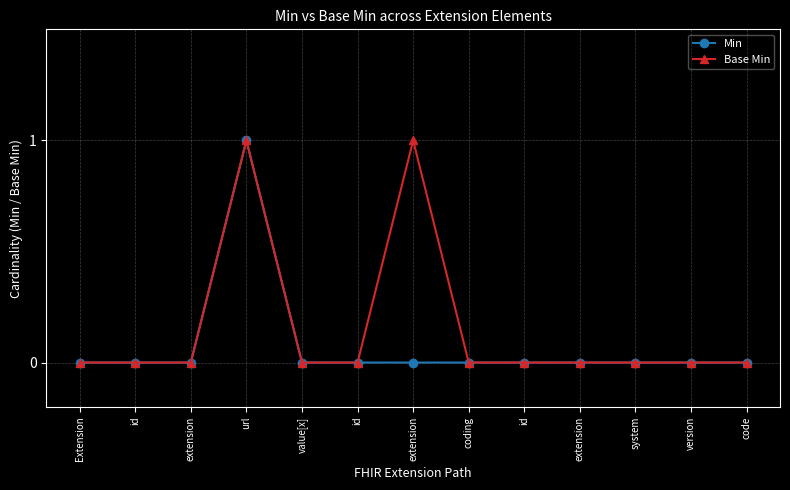

True or false: Min has a value of -1 at code.

False